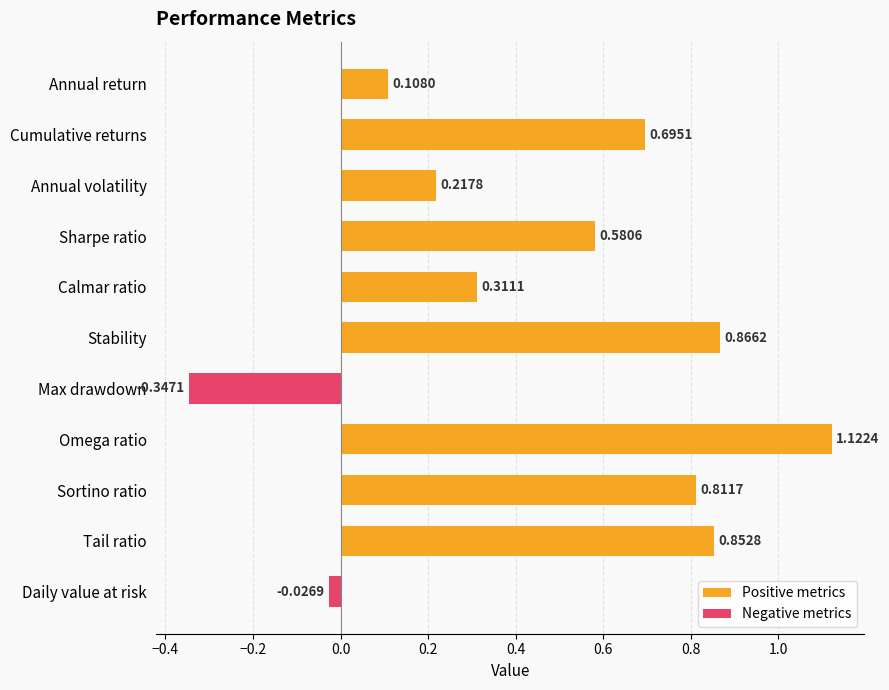

Are the bars grouped side by side (vs. stacked)?

No